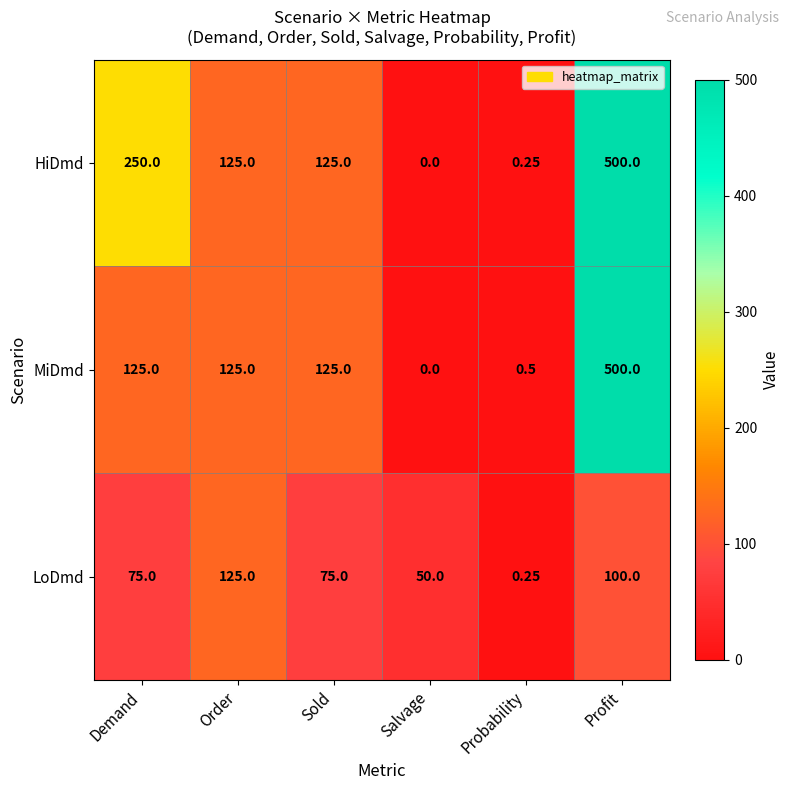

Which series changed the most between Demand and Salvage?

HiDmd